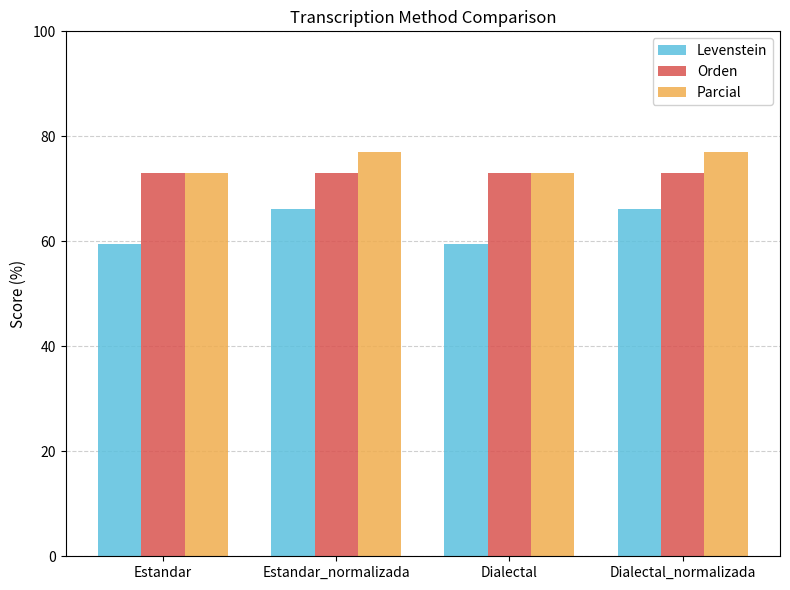

Reading left to right, transcribe all the data shown in this chart.

Levenstein: Estandar=59.5	Estandar_normalizada=66.2	Dialectal=59.5	Dialectal_normalizada=66.2
Orden: Estandar=73.0	Estandar_normalizada=73.0	Dialectal=73.0	Dialectal_normalizada=73.0
Parcial: Estandar=73.1	Estandar_normalizada=77.0	Dialectal=73.1	Dialectal_normalizada=77.0